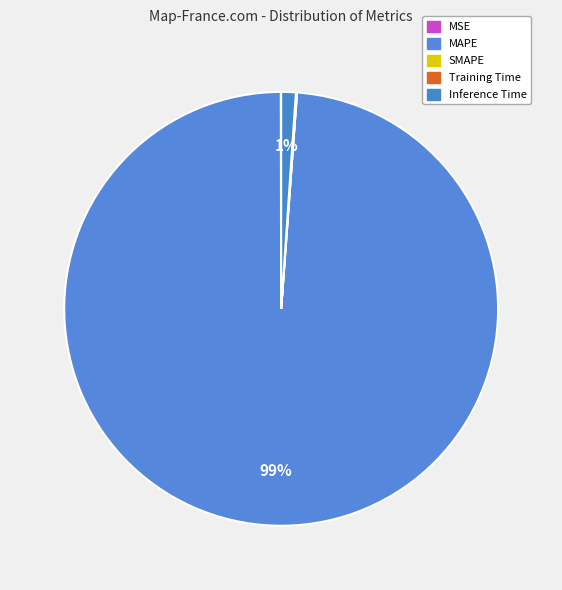

Which has a higher value, Training Time or SMAPE?

Training Time